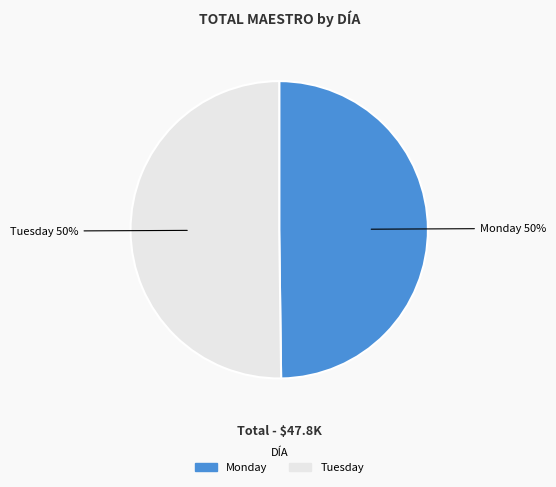

To the nearest percent, what is the average slice percentage?

50%